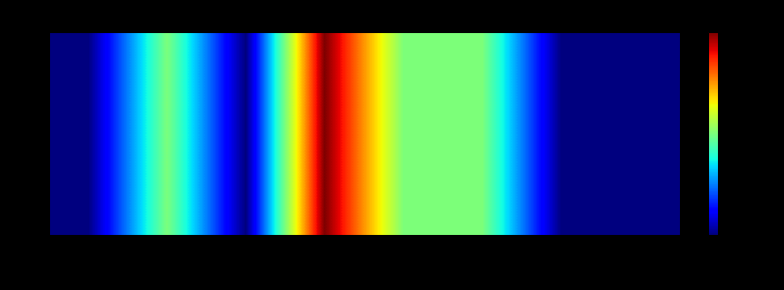

What is the sum of the values at 3 and 5?

12.5